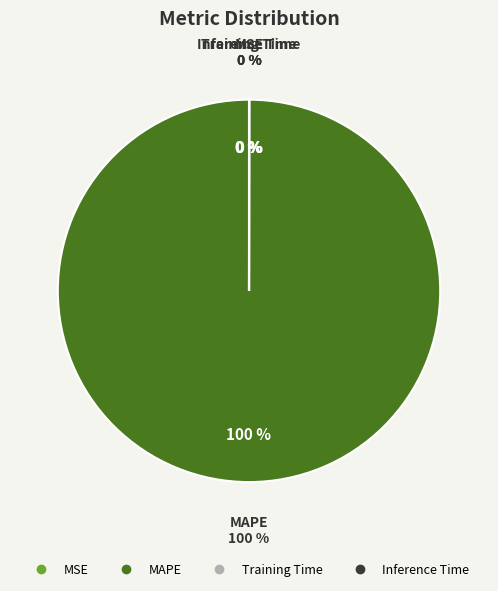

To the nearest percent, what is the difference between the MSE and MAPE slice percentages?

100%